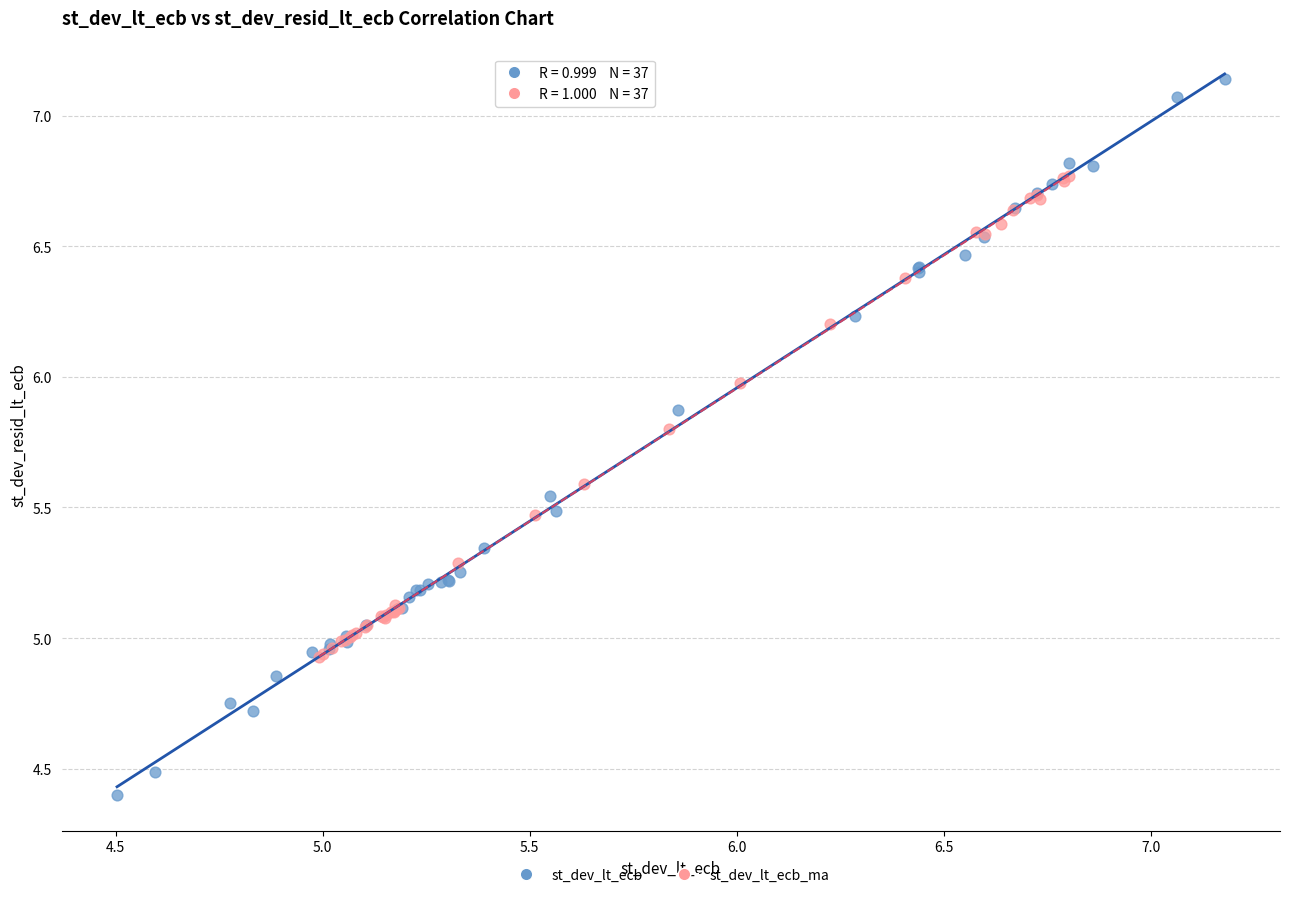

Which series contains the lowest Y value?

st_dev_lt_ecb